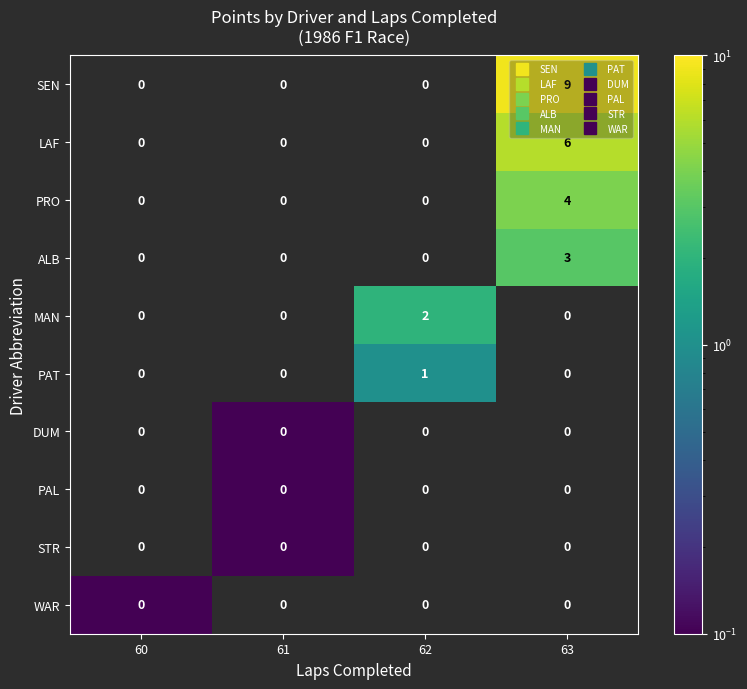

Count the ALB values in the range 0 to 3.

4